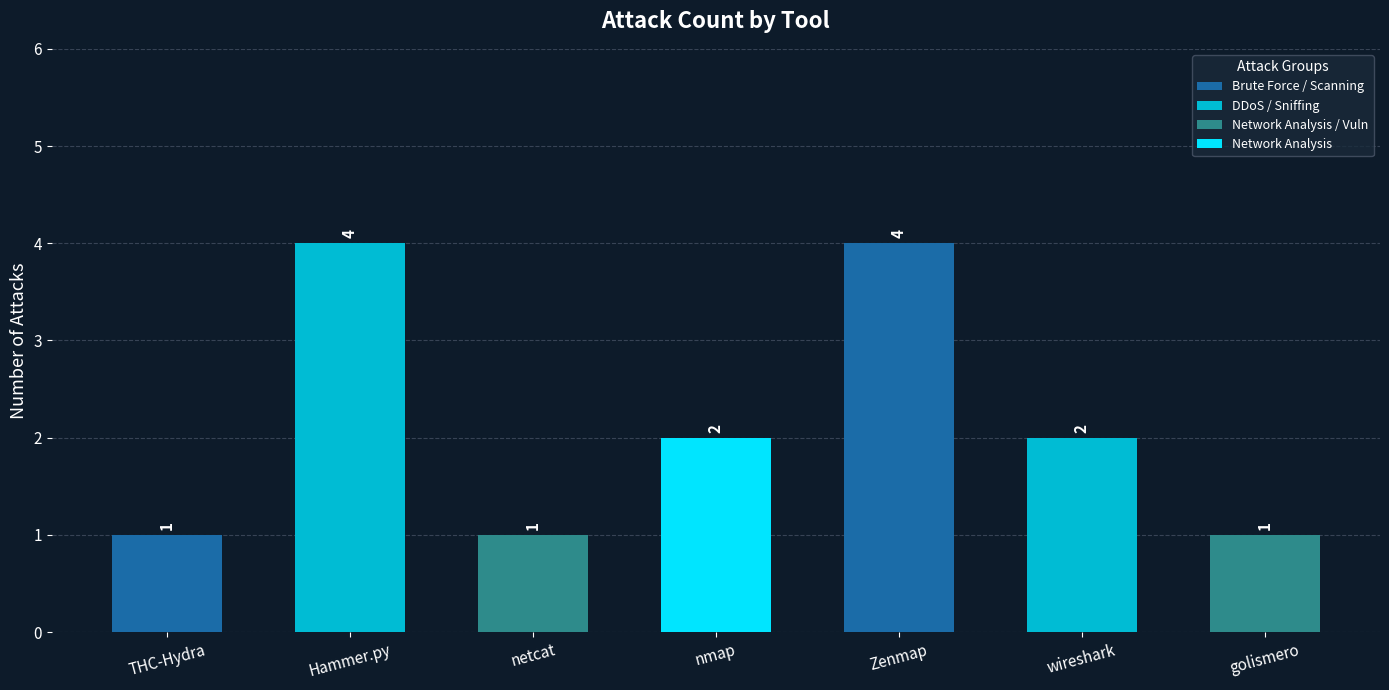

What is the ratio of the value at netcat to the value at wireshark?

0.5